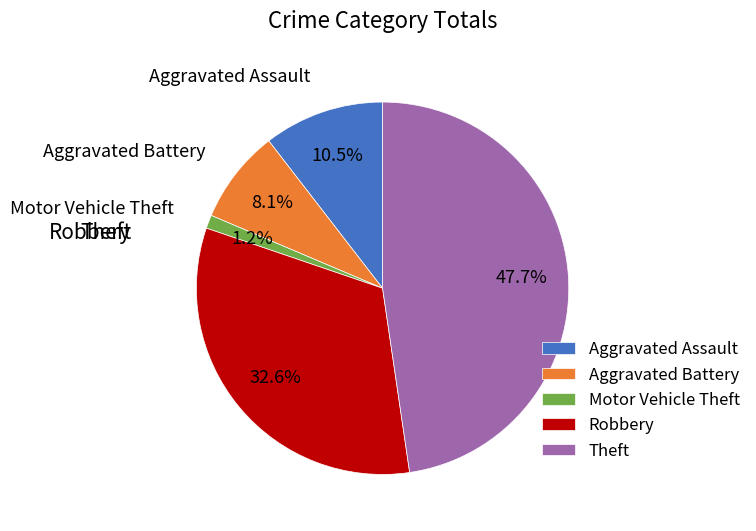

Which category has the smallest portion of the pie?

Motor Vehicle Theft